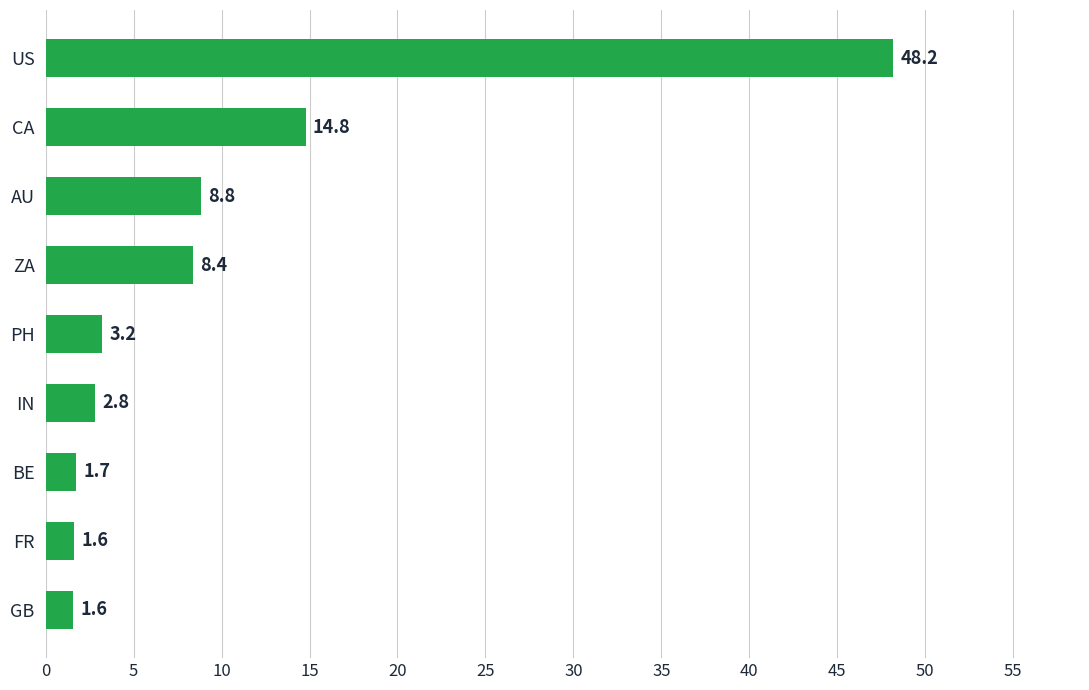

The chart shows a value of 80.7 at US. True or false?

False